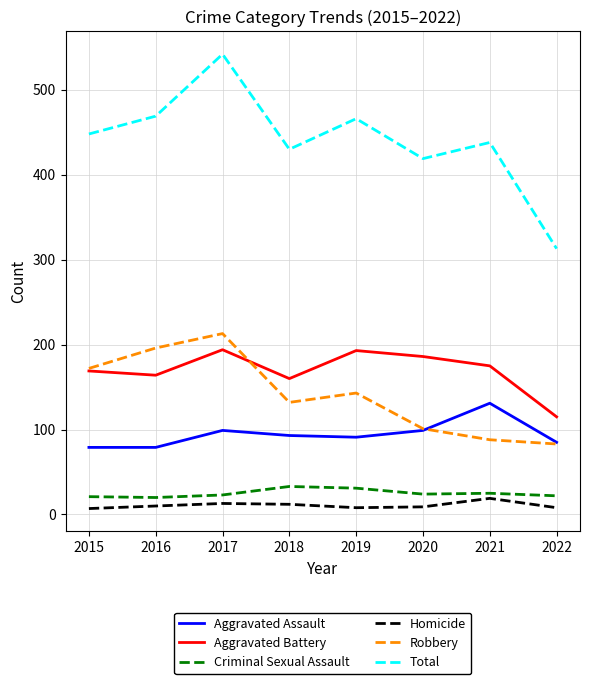

What is the total value across all series at 2022?

626